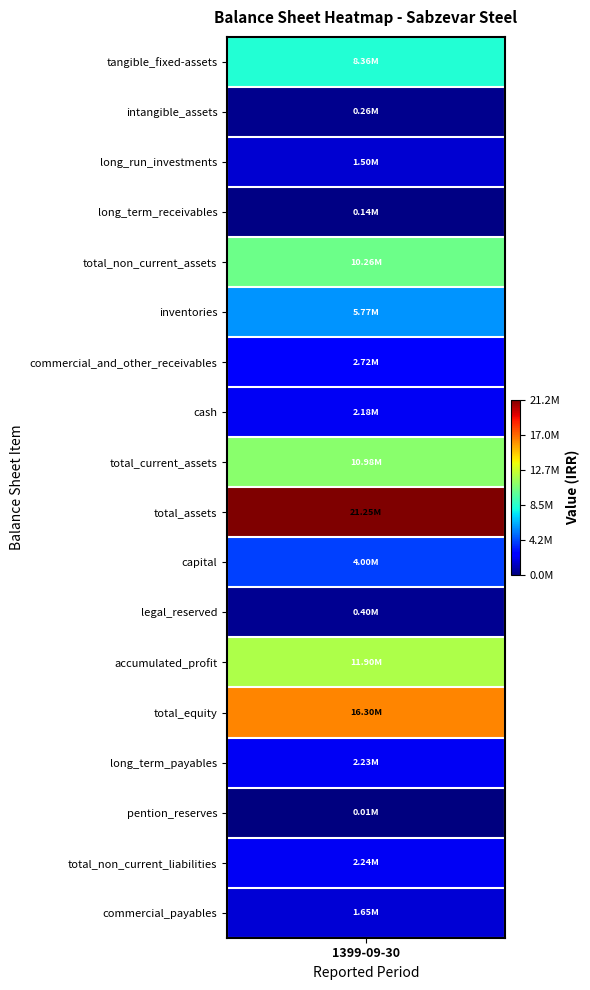

How many positive values does the commercial_and_other_receivables series have?

1